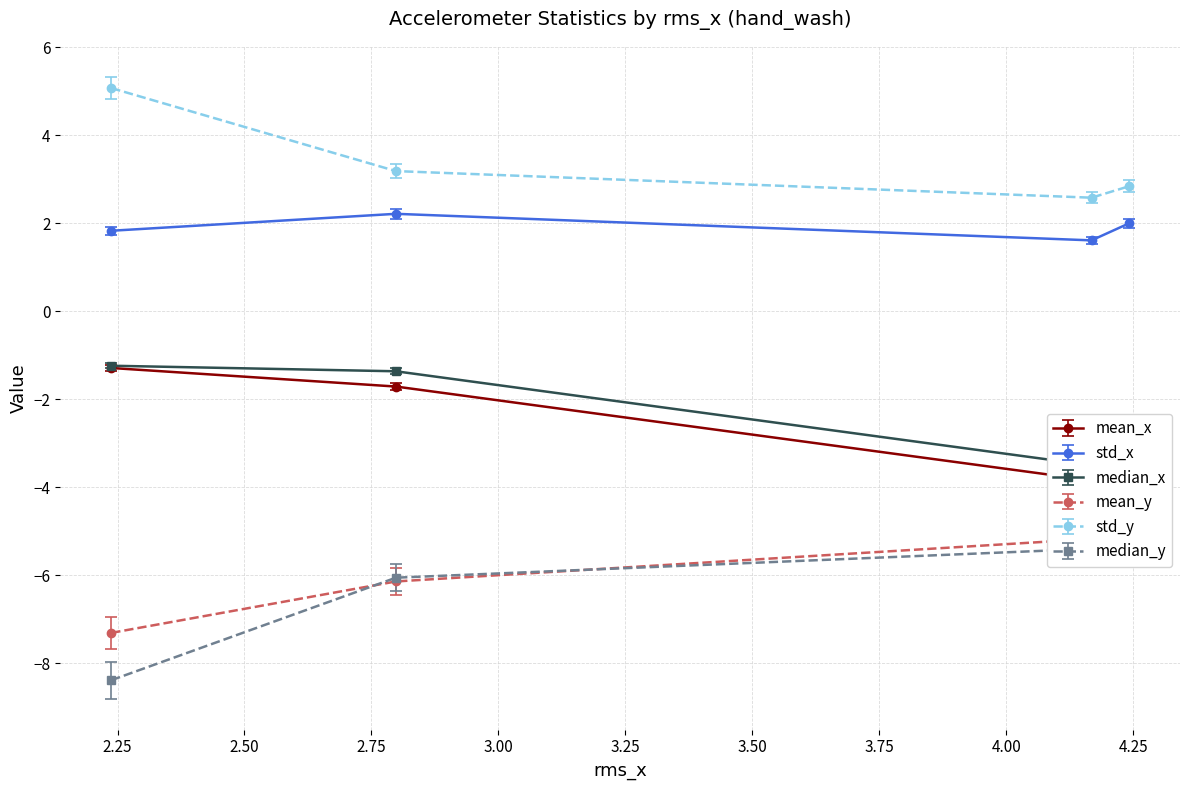

True or false: std_x and std_y intersect in this chart.

False